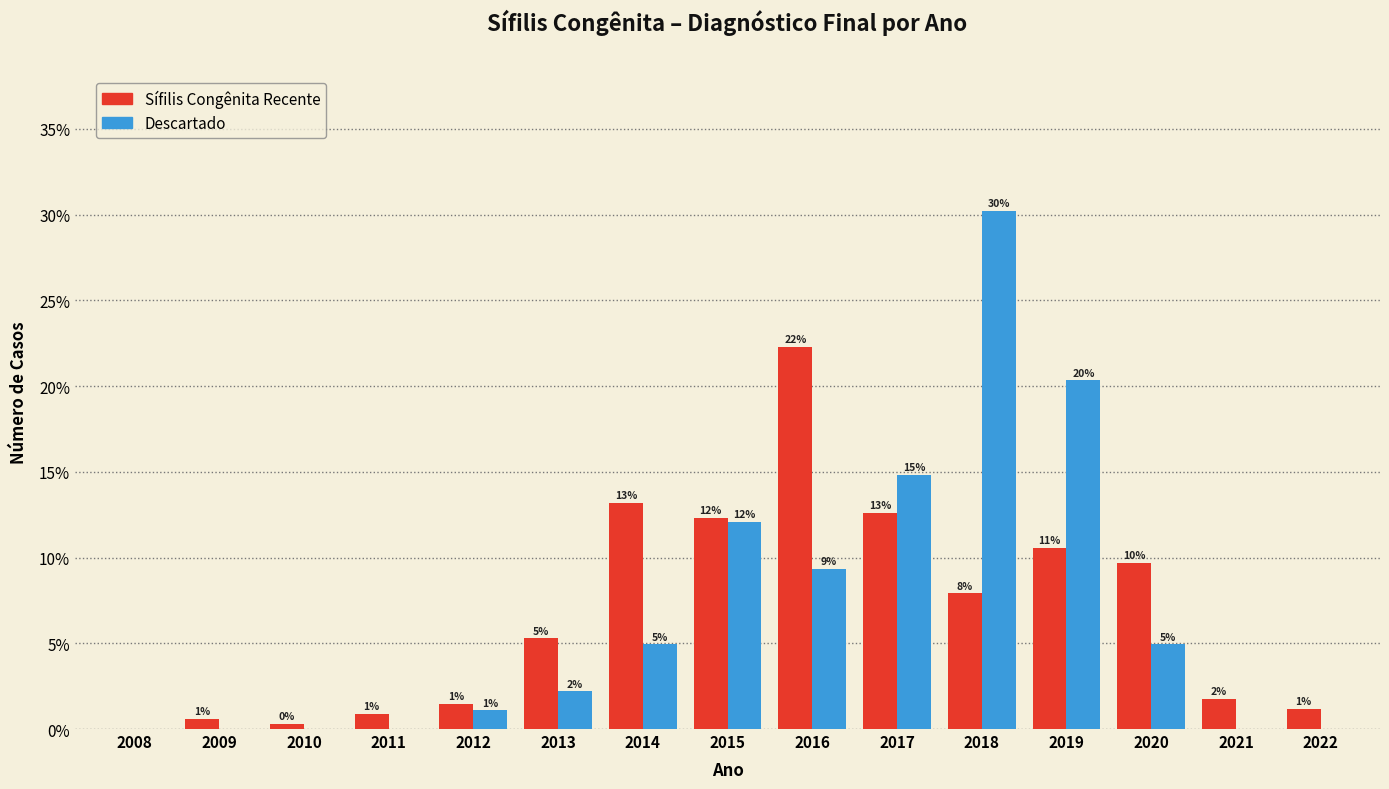

What are all the series names shown in the legend?

Sífilis Congênita Recente, Descartado